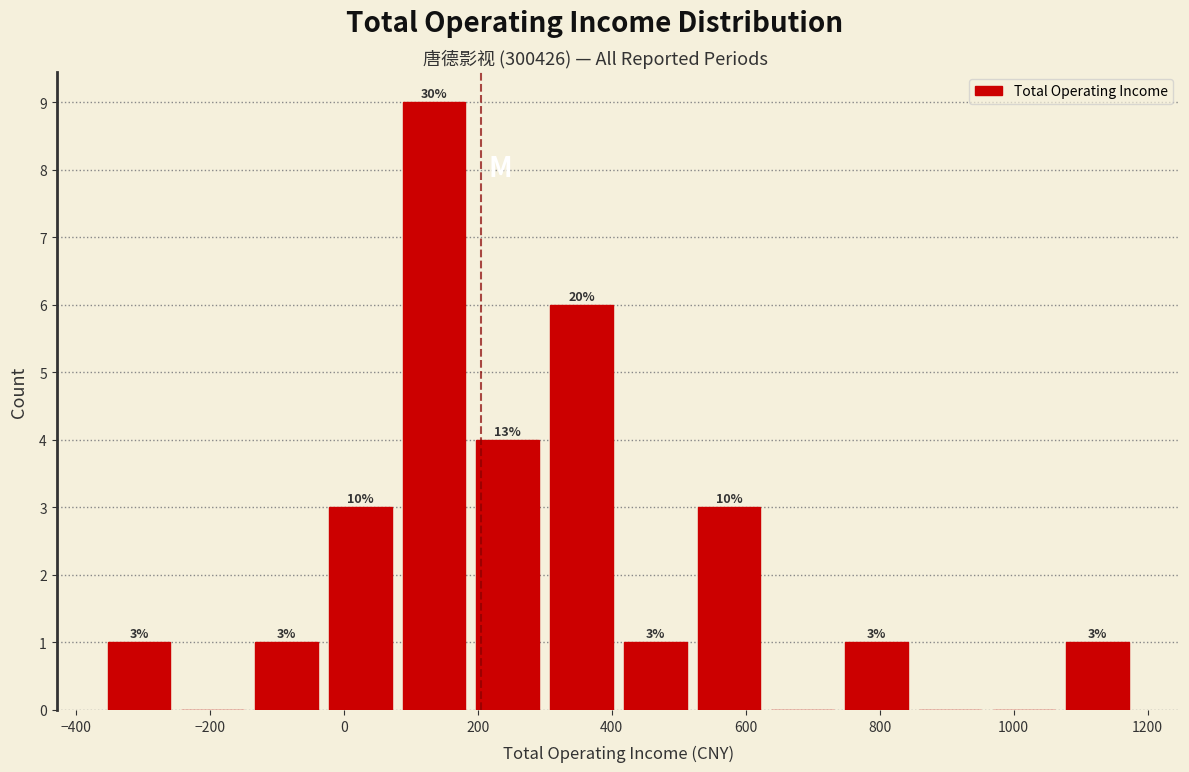

Over which range of the x-axis is the bar tallest?

80 to 180